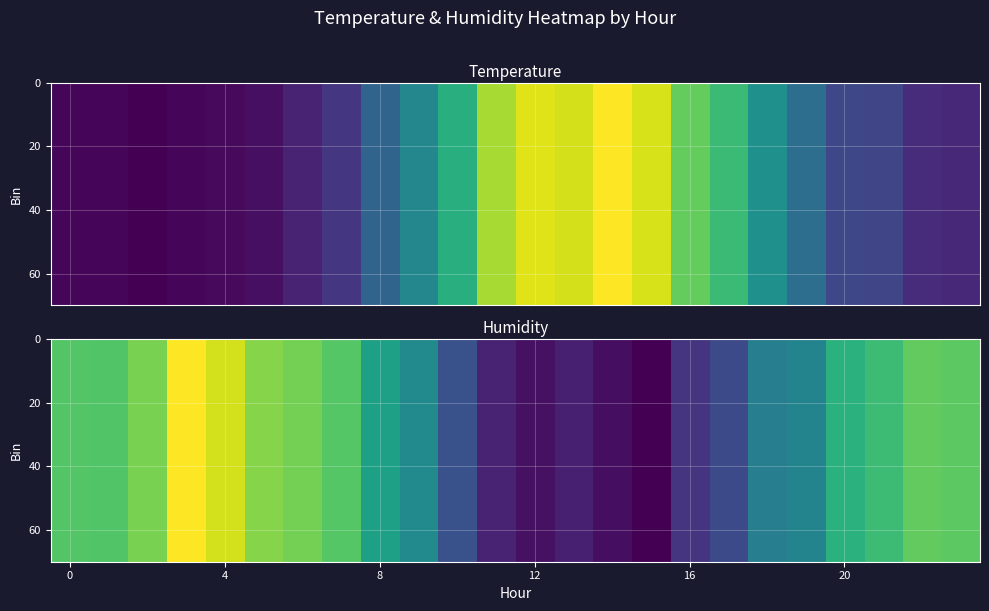

Which label corresponds to the largest value in the chart?

3